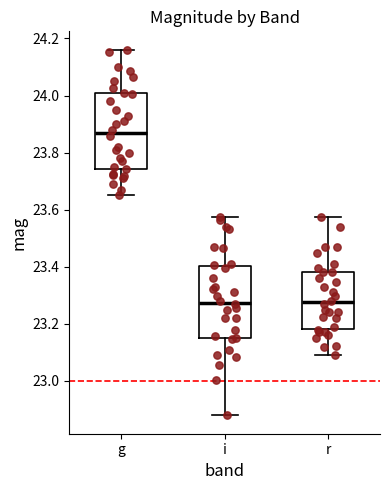

Where does the upper whisker of the box for i end on the y-axis? The values are not printed on the chart, so give them approximately, as read against the axis.

23.58